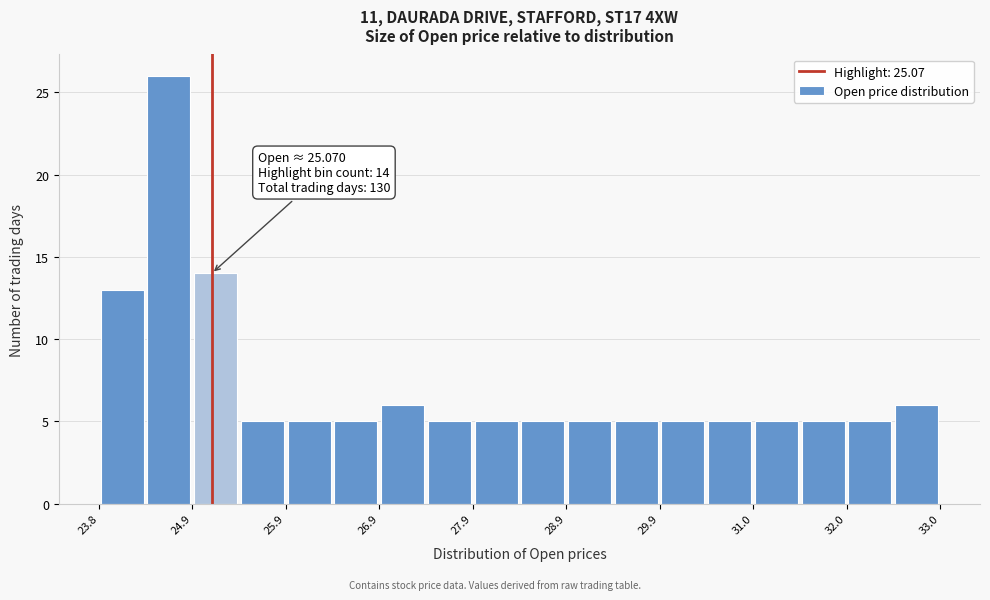

Read against the x-axis, roughly where is the centre of the tallest bar?

24.6